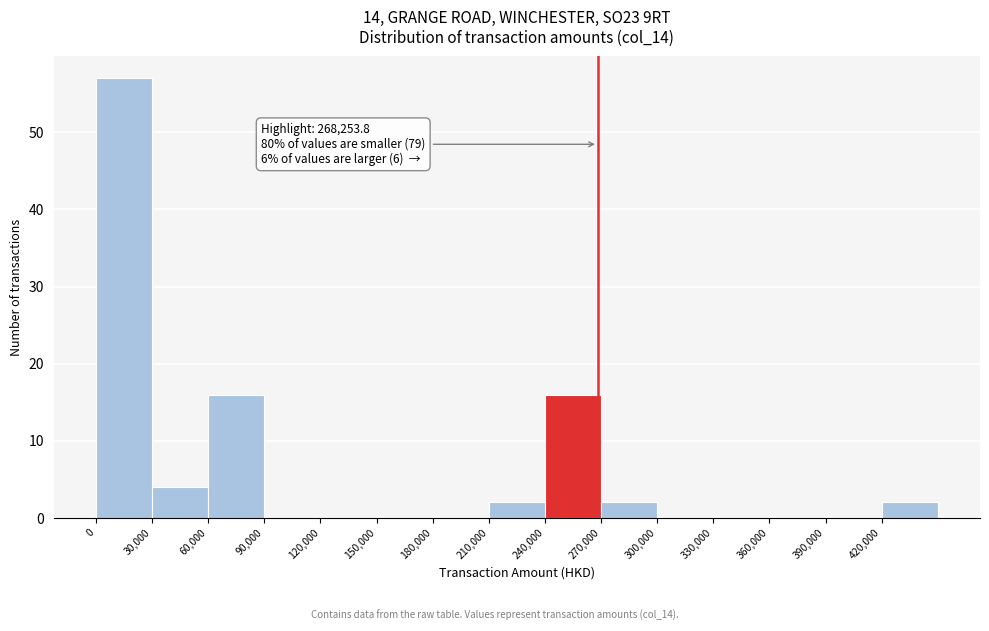

Over which range of the x-axis is the bar tallest?

0 to 30000